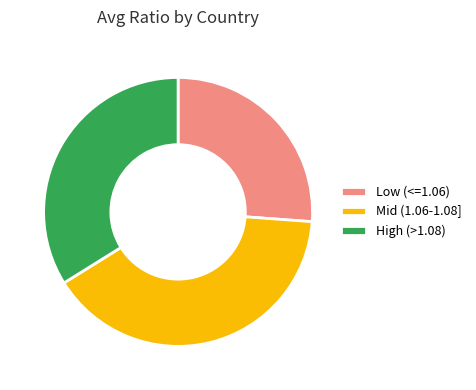

What is the smallest slice in the pie chart?

Low (<=1.06)